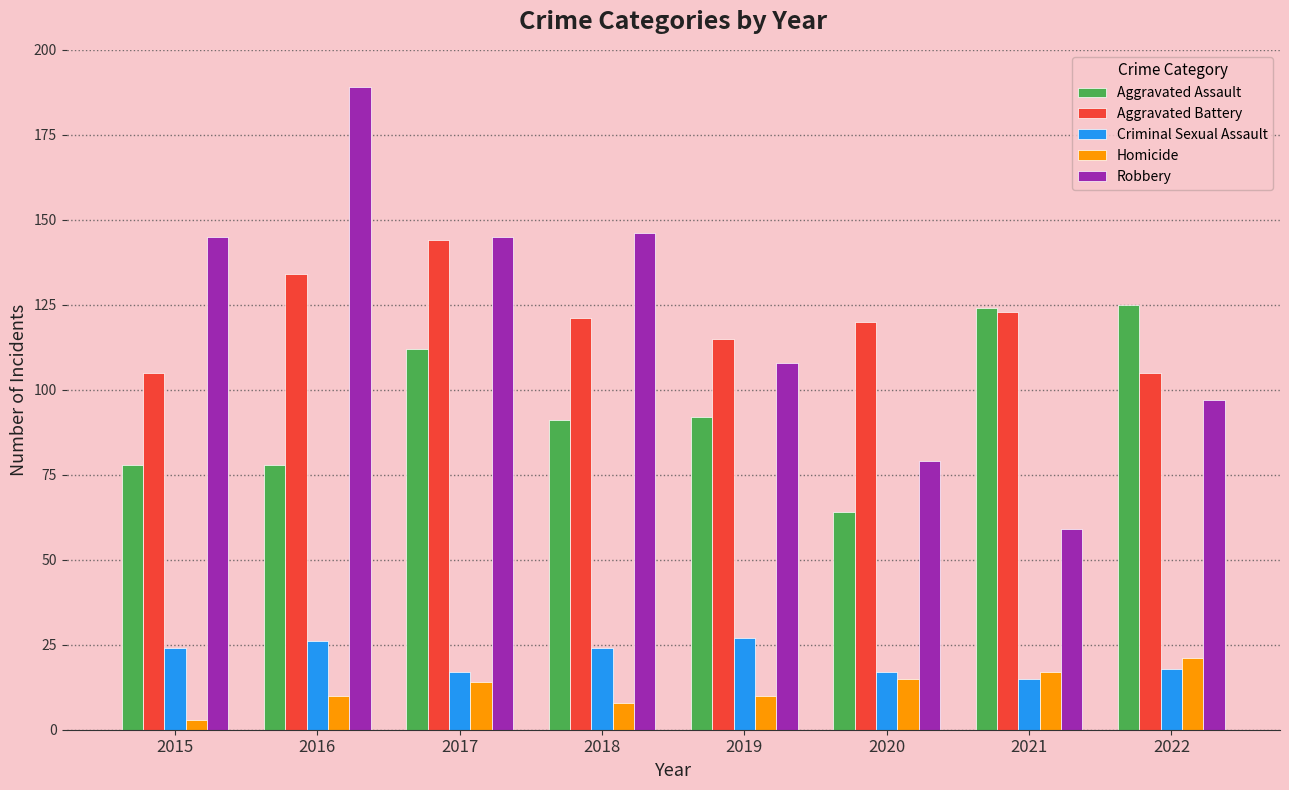

What is the highest value of the Aggravated Assault series?

125